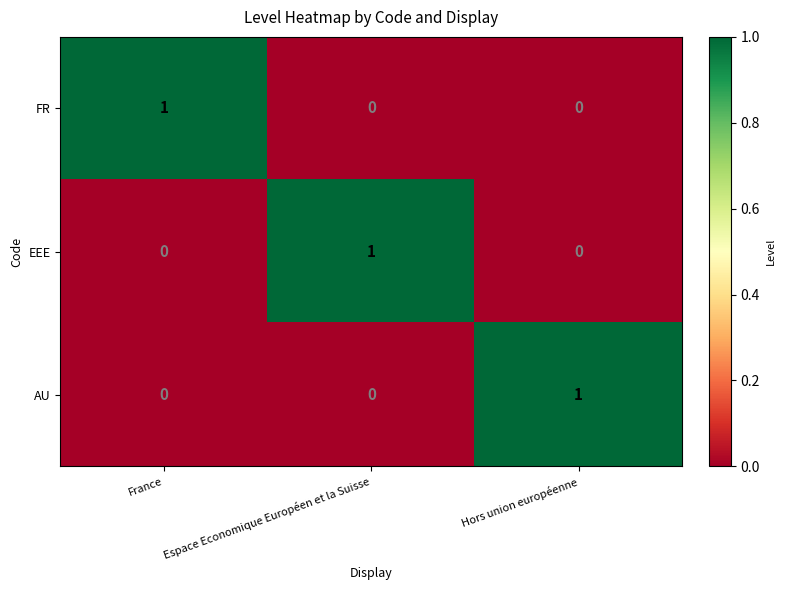

Which category has the highest value in the AU series?

Hors union européenne